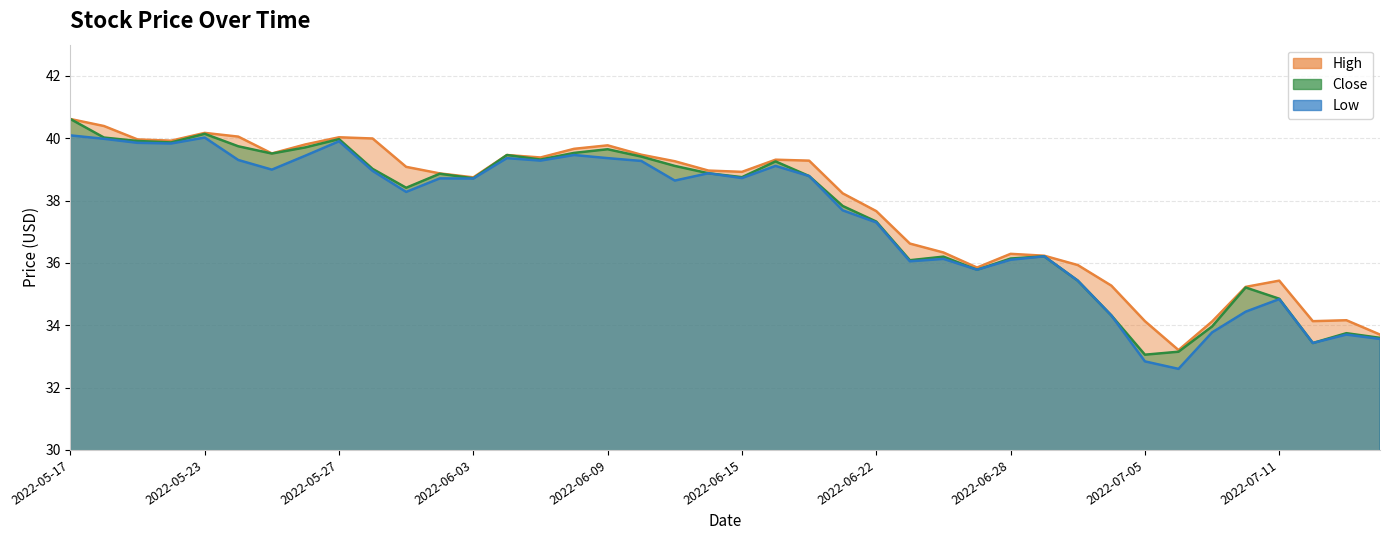

Rank the categories by High value from lowest to highest.

2022-07-06, 2022-07-14, 2022-07-07, 2022-07-05, 2022-07-12, 2022-07-13, 2022-07-08, 2022-07-01, 2022-07-11, 2022-06-27, 2022-06-30, 2022-06-29, 2022-06-28, 2022-06-24, 2022-06-23, 2022-06-22, 2022-06-21, 2022-06-03, 2022-06-02, 2022-06-15, 2022-06-14, 2022-06-01, 2022-06-13, 2022-06-17, 2022-06-16, 2022-06-07, 2022-06-06, 2022-06-10, 2022-05-25, 2022-06-08, 2022-06-09, 2022-05-26, 2022-05-20, 2022-05-19, 2022-05-31, 2022-05-27, 2022-05-24, 2022-05-23, 2022-05-18, 2022-05-17